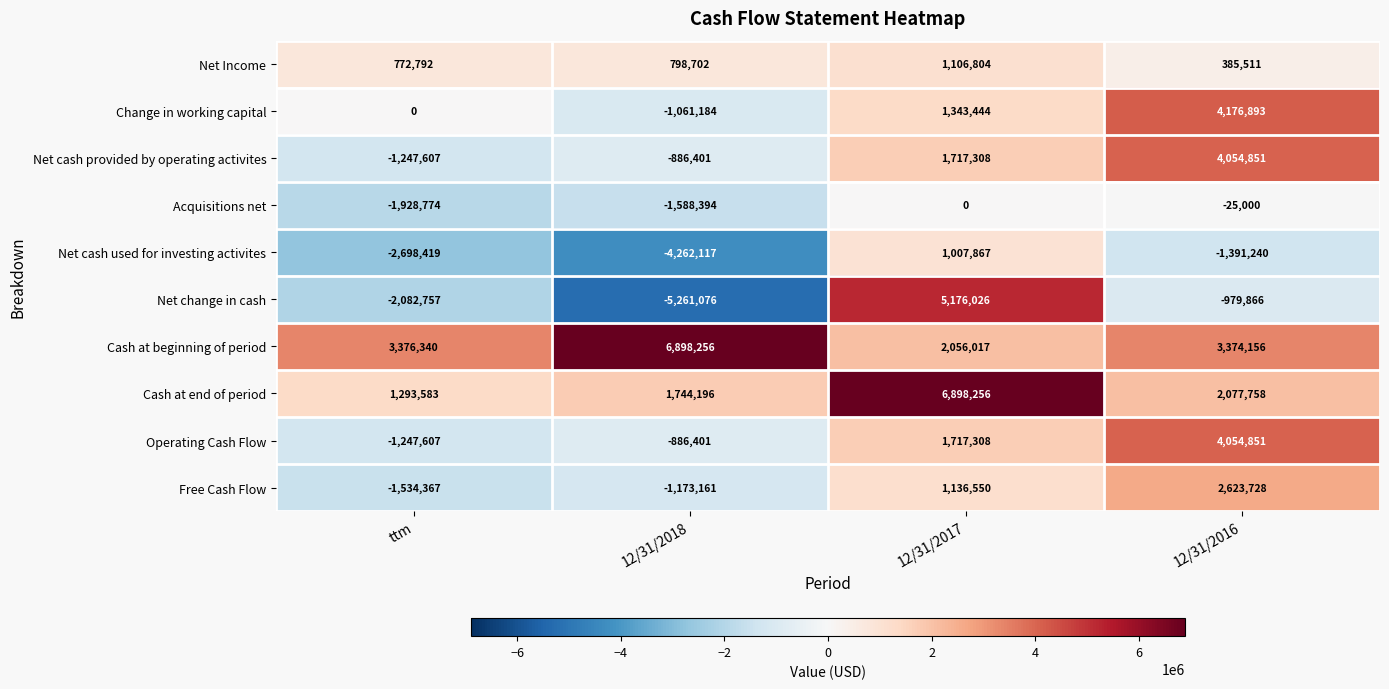

How many negative values does the Net change in cash series have?

3